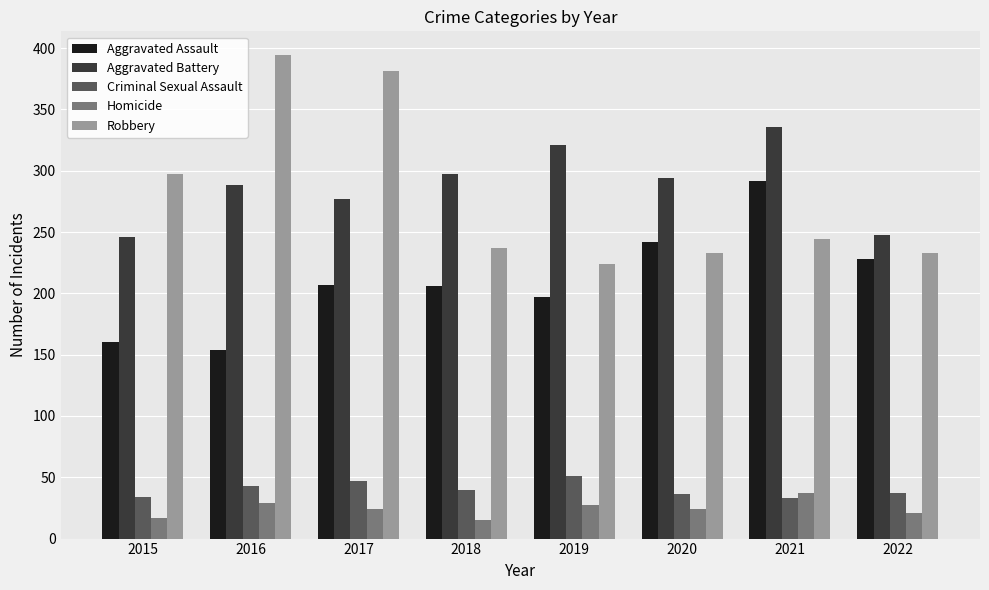

What is the total value across all series at 2020?

829